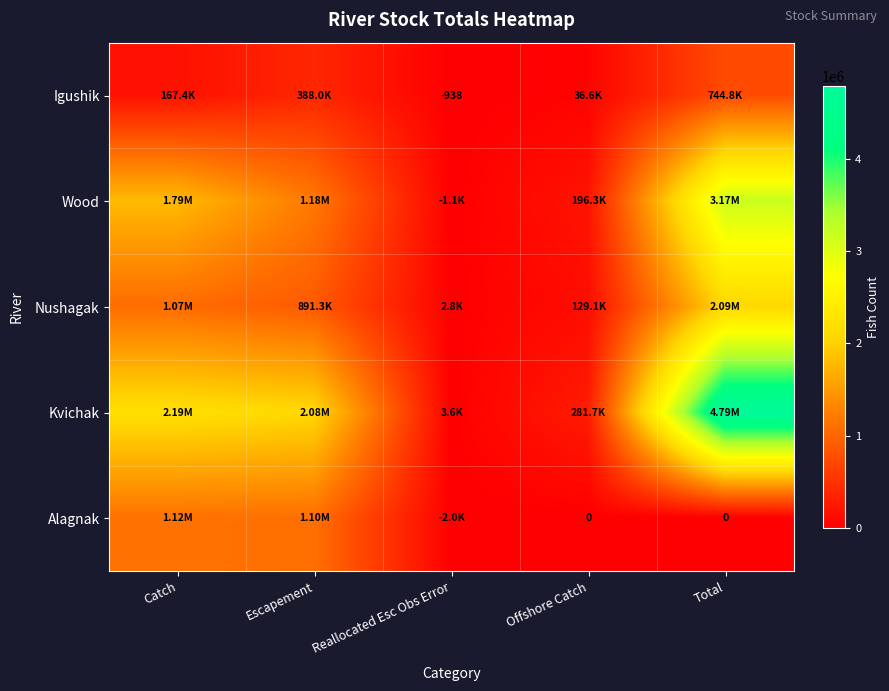

Read the Igushik value at Catch.

167444.2